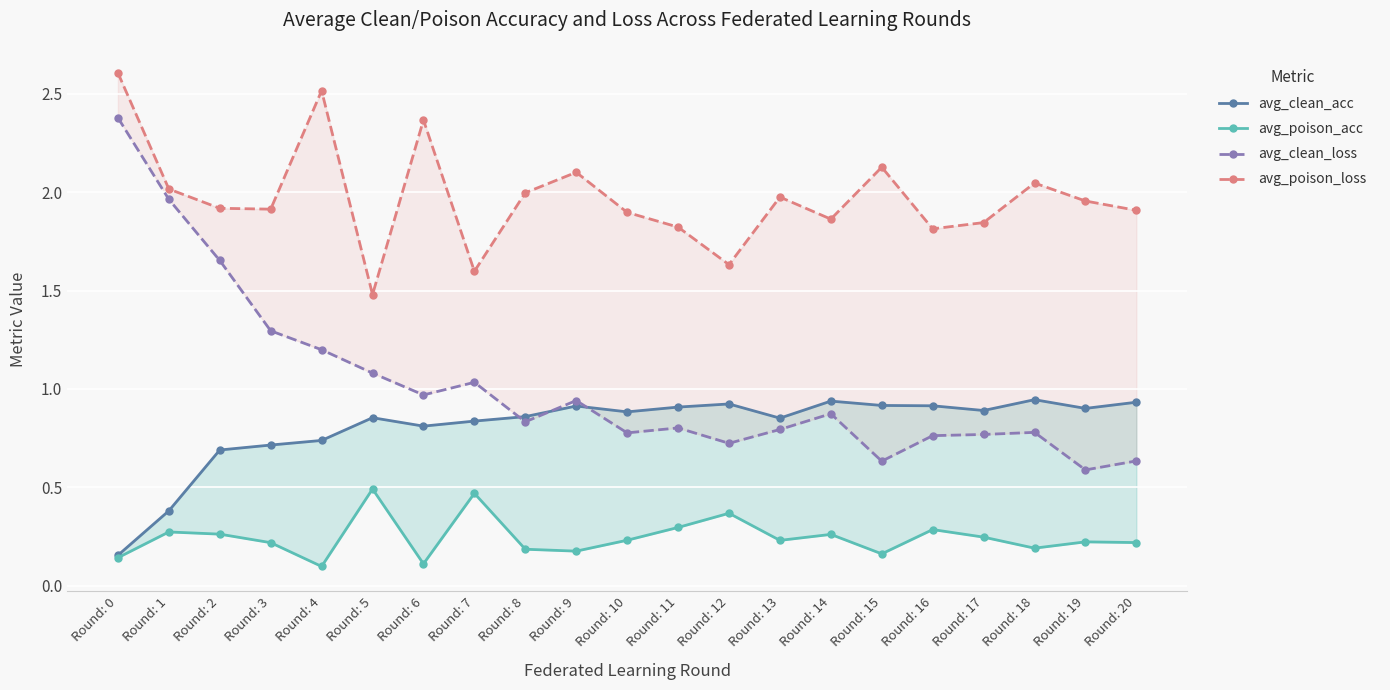

What is the value of the avg_clean_acc point at the 11th from the left?

0.9